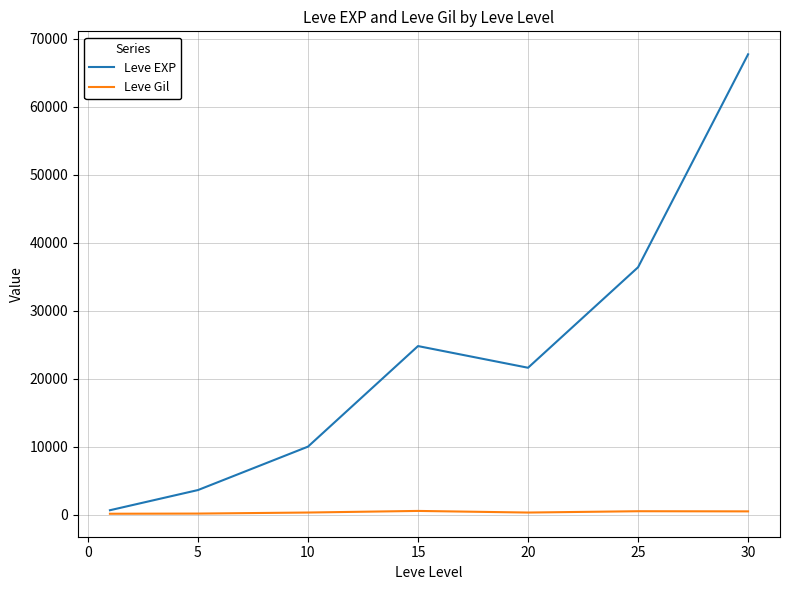

What is the greatest value displayed?

67730